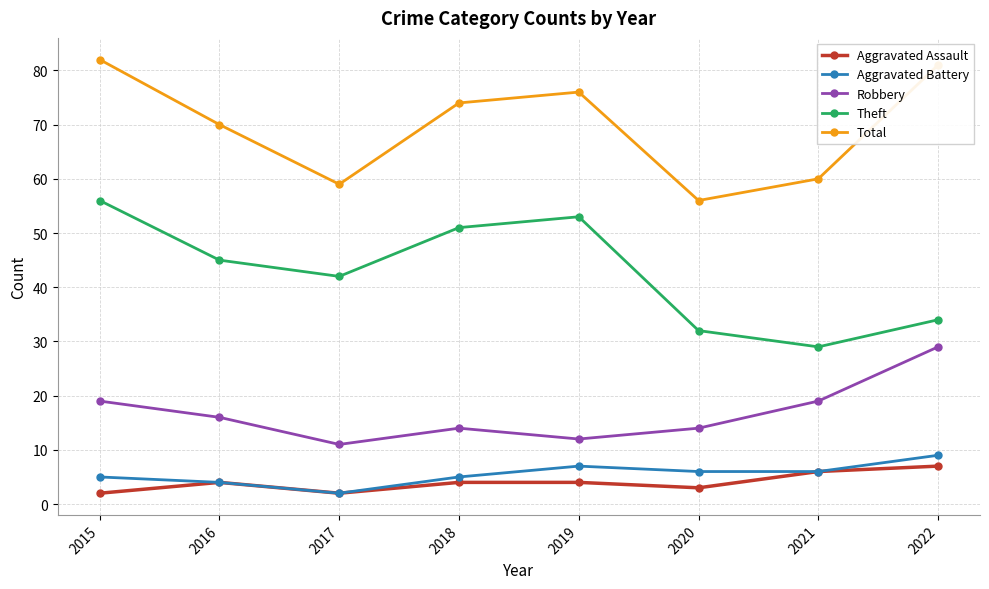

List the labels in order of Theft value, smallest first.

2021, 2020, 2022, 2017, 2016, 2018, 2019, 2015